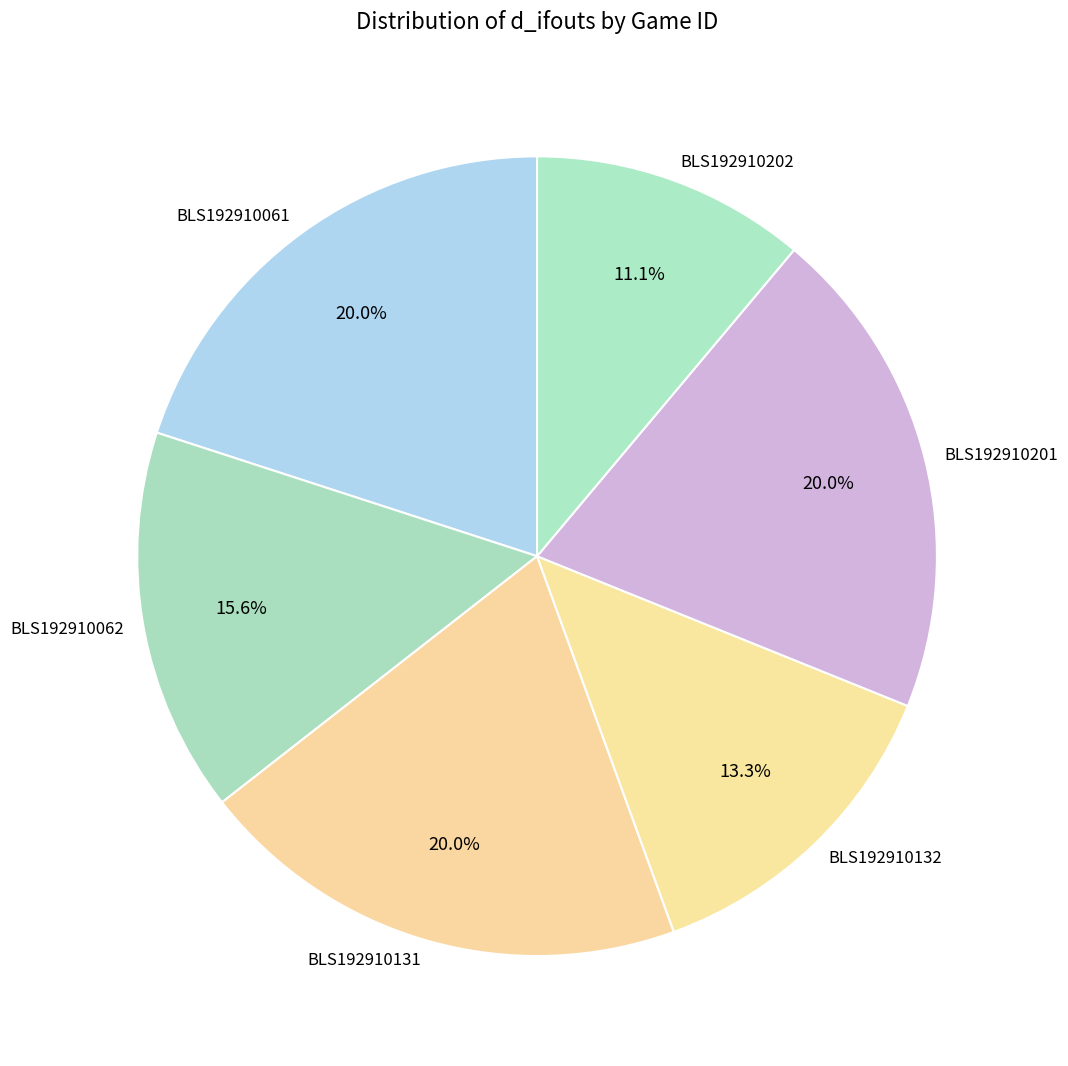

How many slices are in this pie chart?

6